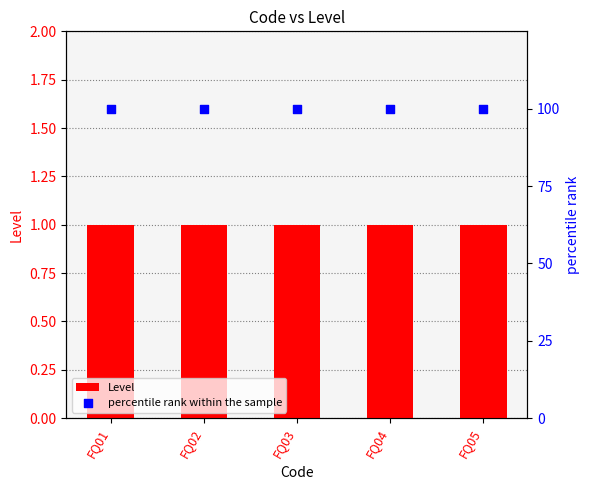

What are all the series names shown in the legend?

Level, percentile rank within the sample